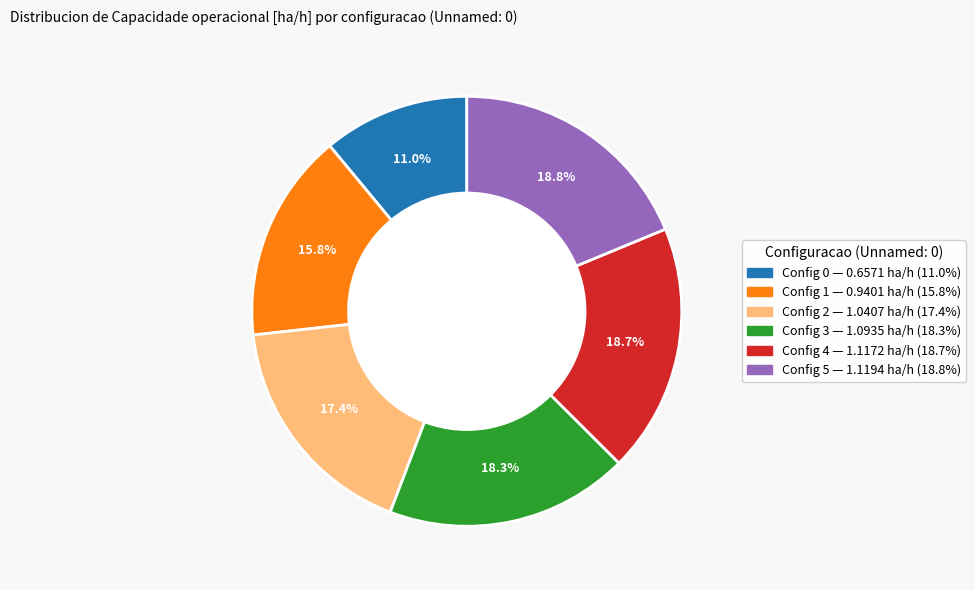

How many segments does this pie chart have?

6